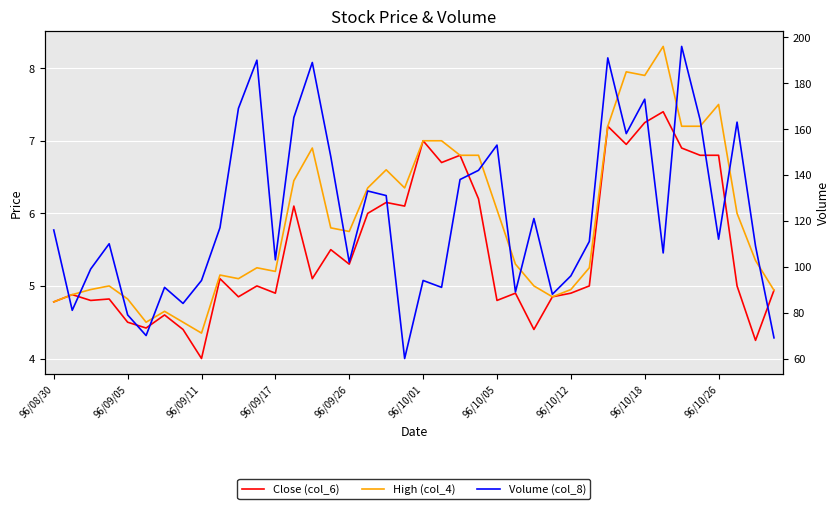

The value of Close (col_6) at 11 is 1.4. True or false?

False